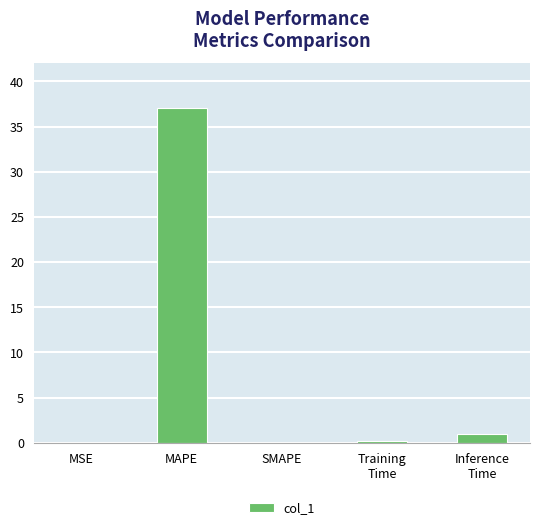

What is the difference between the values at MAPE and Inference
Time?

36.1